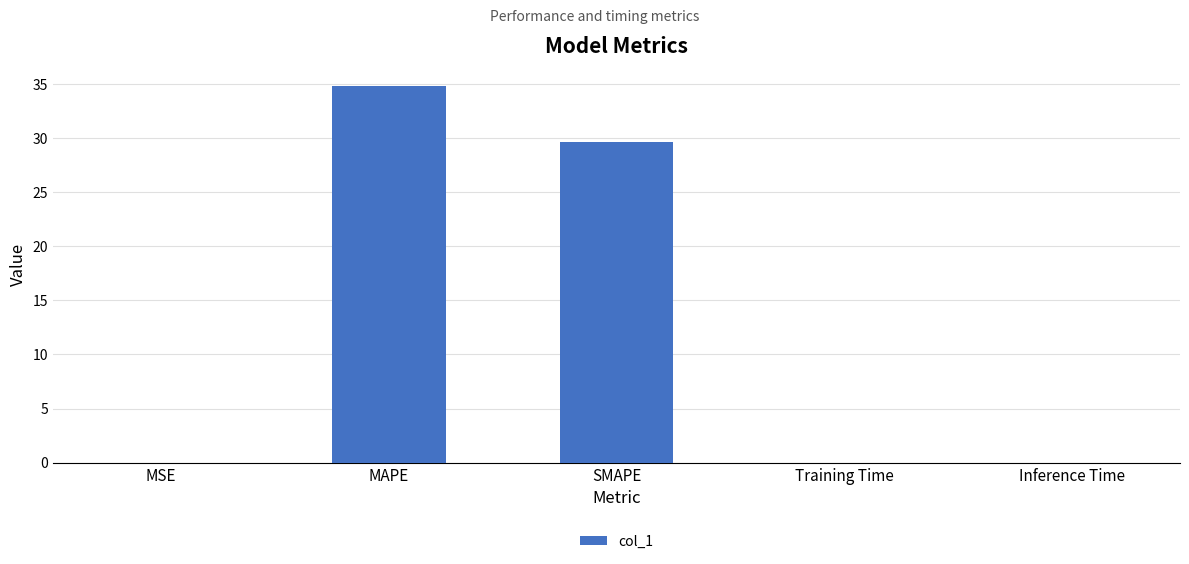

Read the value at SMAPE.

29.7